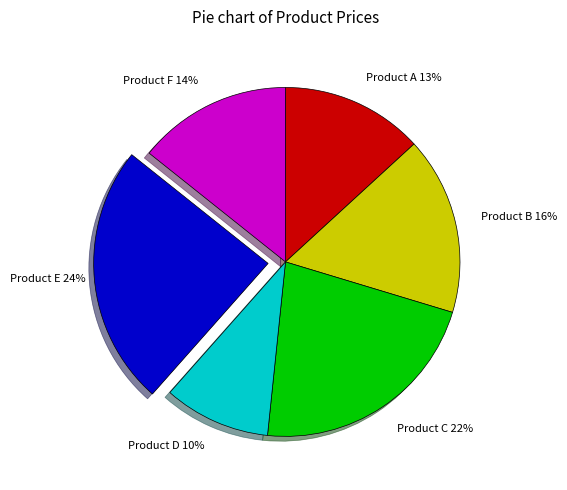

To the nearest percent, what portion does Product D represent?

10%